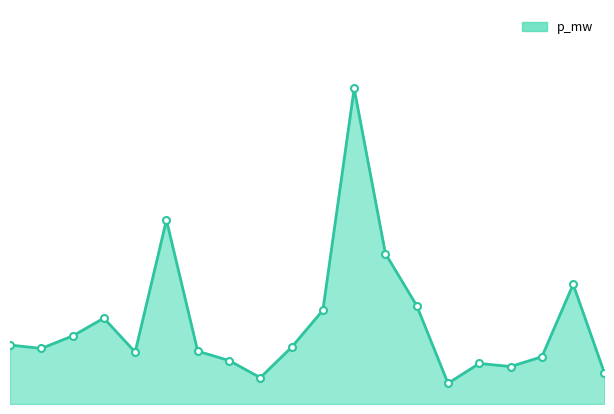

Does the chart display data point markers on the line(s)?

Yes